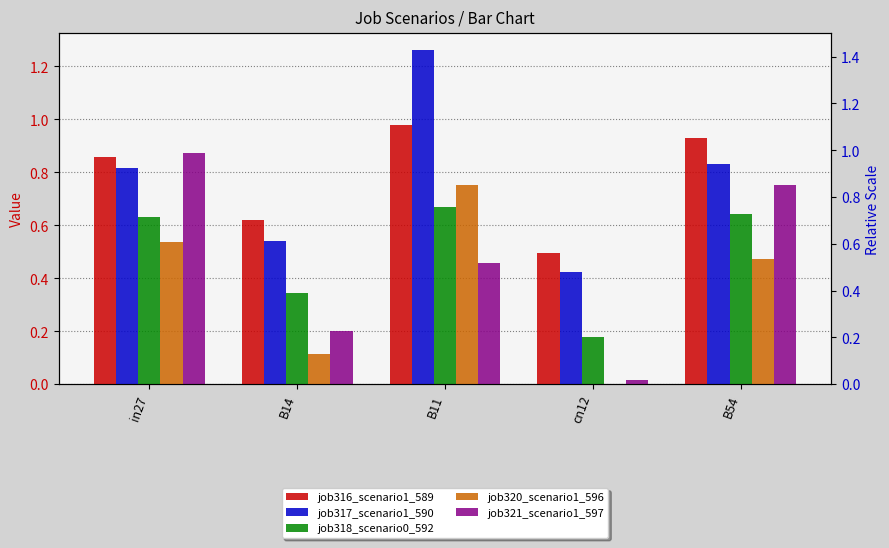

The job316_scenario1_589 series shows 0.7 at cn12. True or false?

False